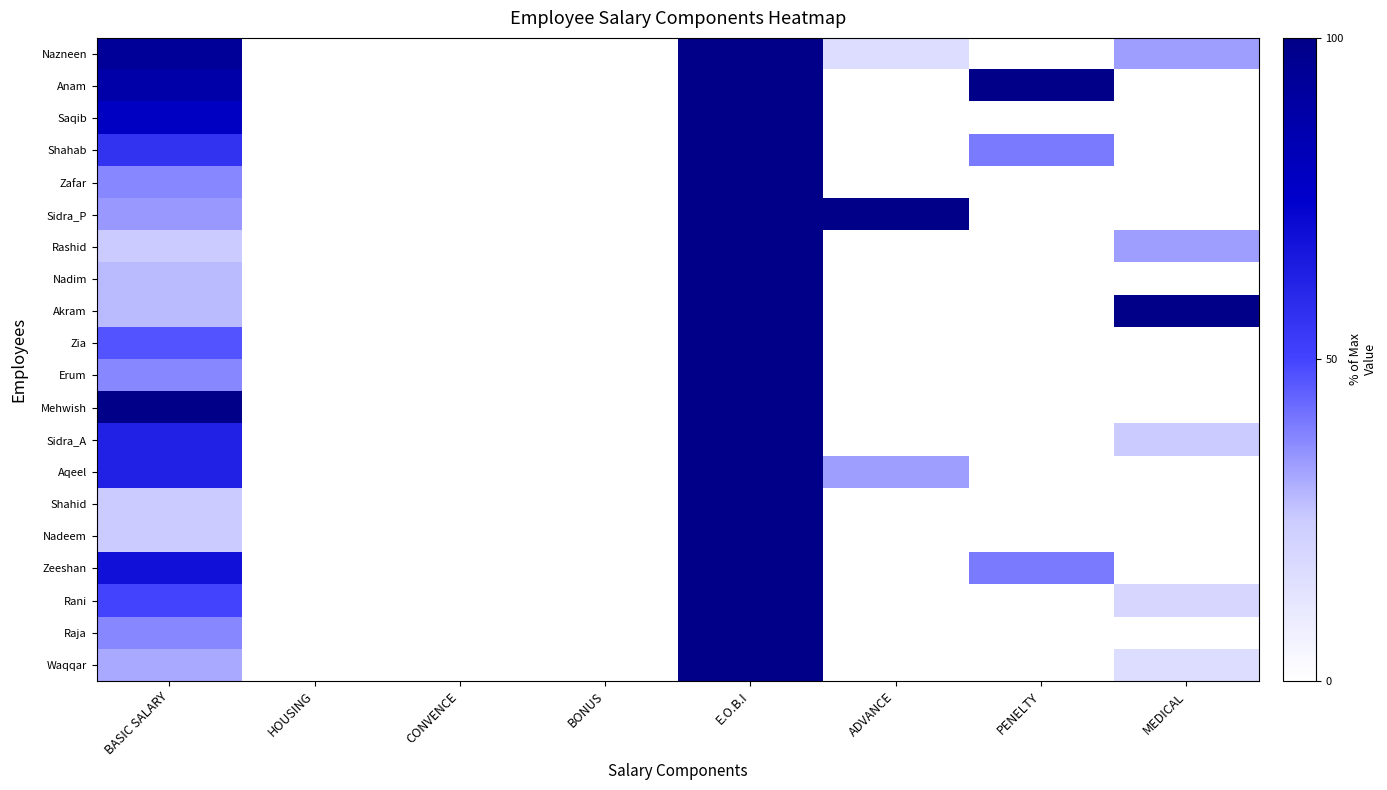

Which series changed the most between PENELTY and MEDICAL?

Anam